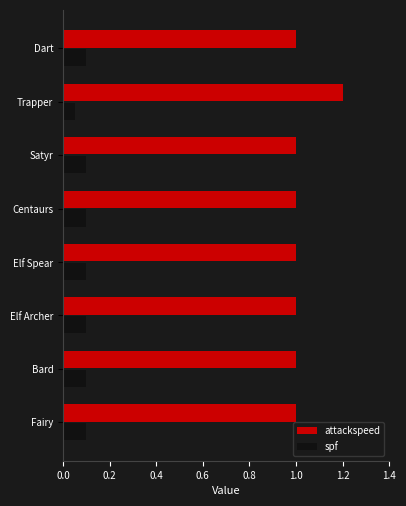

What is the sum of the attackspeed values at Dart and Trapper?

2.2